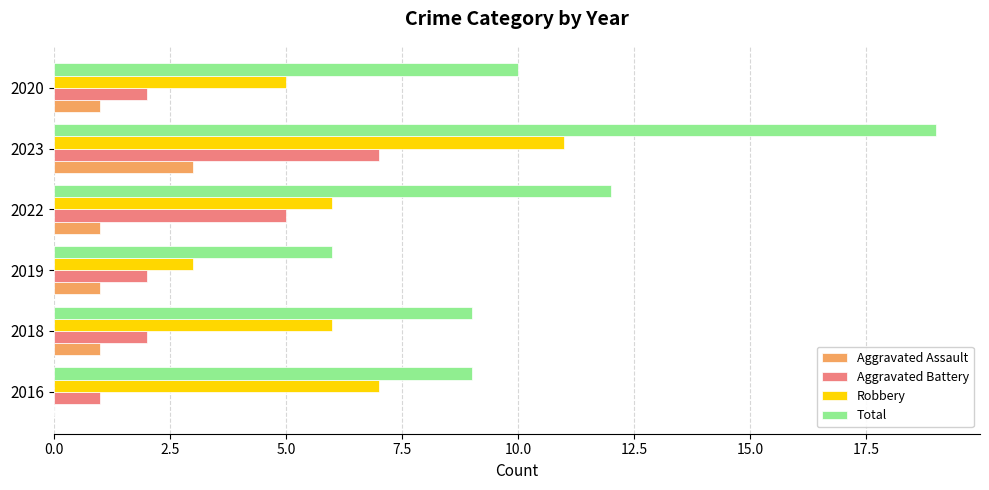

Which category has the highest value in the Total series?

2023